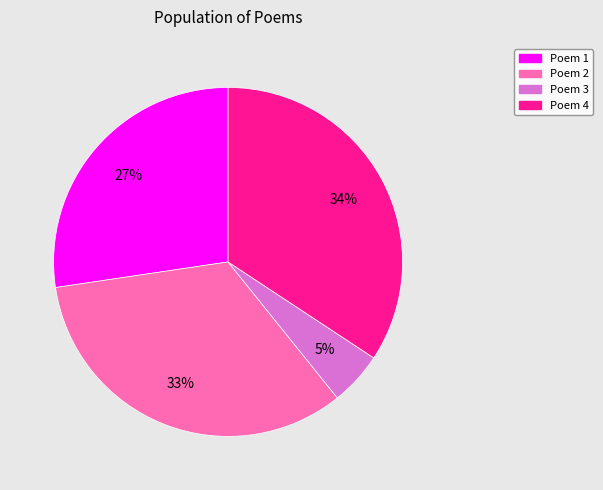

To the nearest percent, what is the average slice percentage?

25%